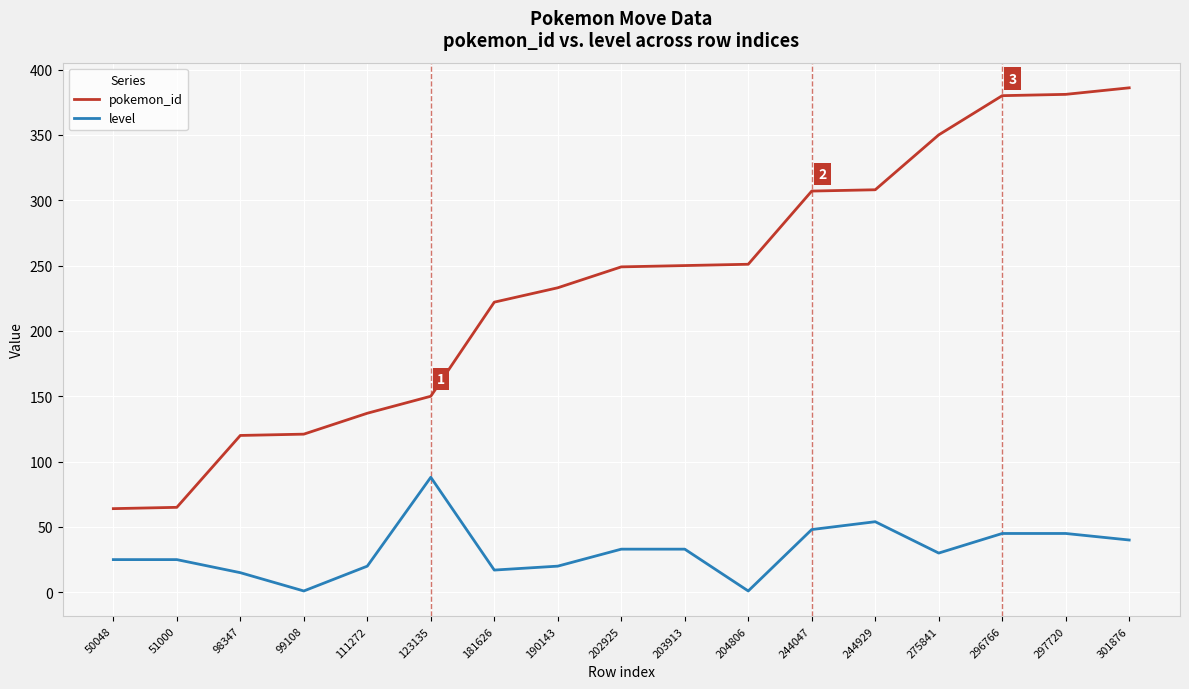

What is the difference between the second highest and minimum values in the pokemon_id series?

317